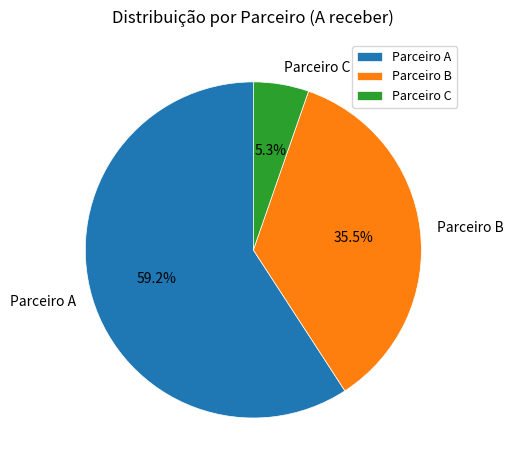

The Parceiro C slice represents 5% of the pie. True or false?

True